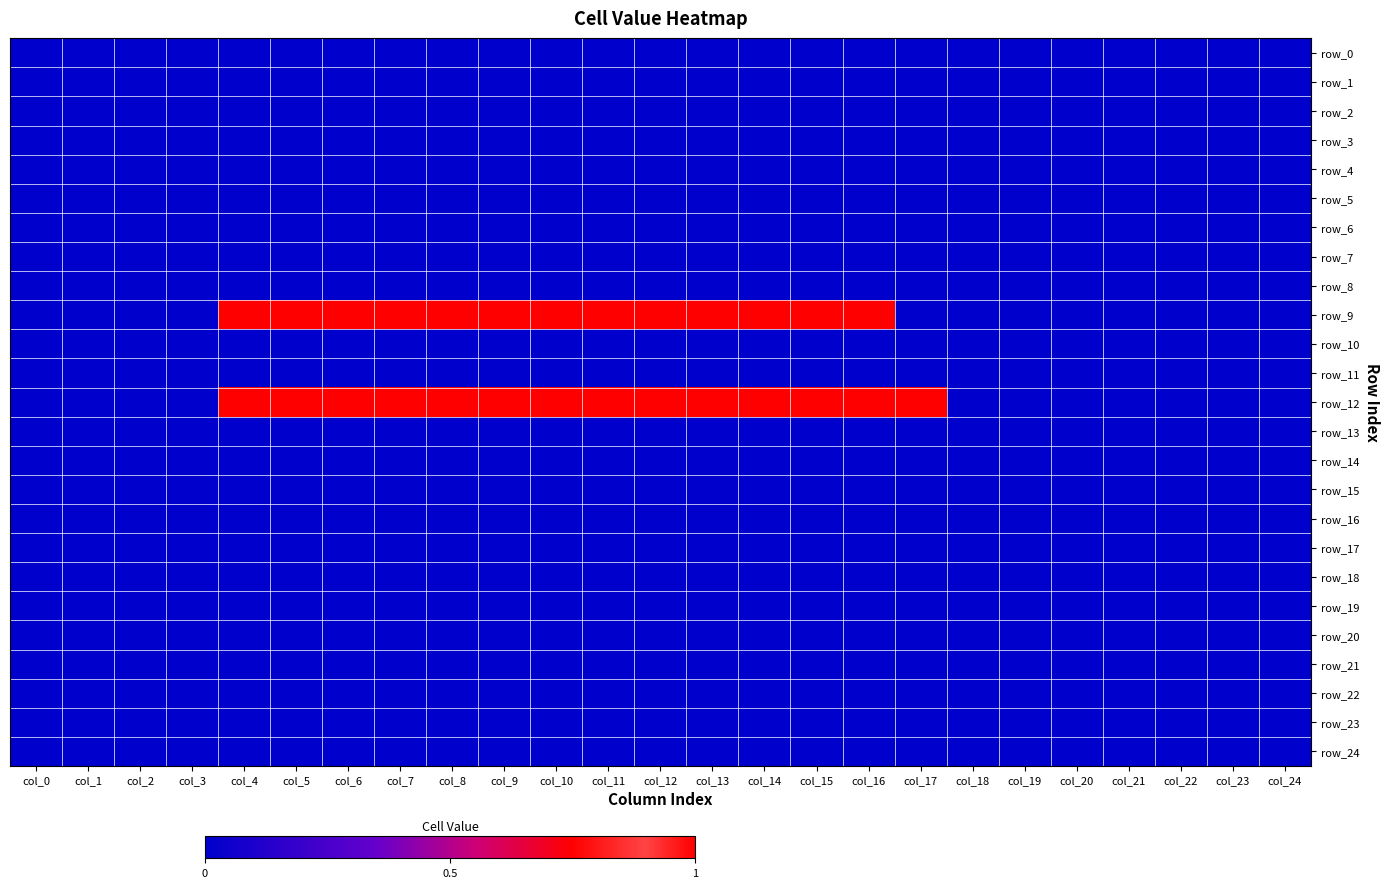

Rank the series by their maximum value, from highest to lowest.

row_9, row_12, row_0, row_1, row_2, row_3, row_4, row_5, row_6, row_7, row_8, row_10, row_11, row_13, row_14, row_15, row_16, row_17, row_18, row_19, row_20, row_21, row_22, row_23, row_24